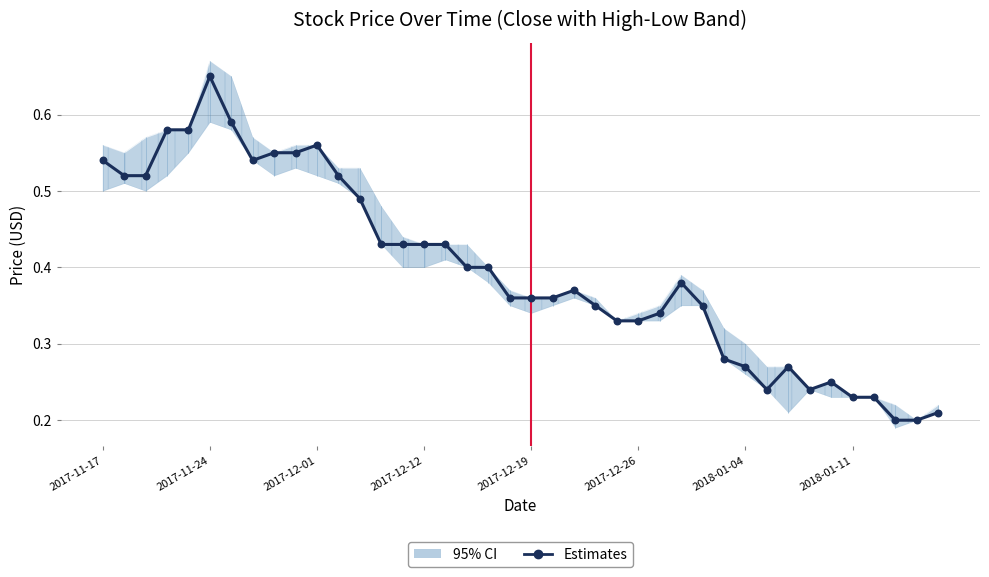

What is the change in value from 17 to 34?

-0.2